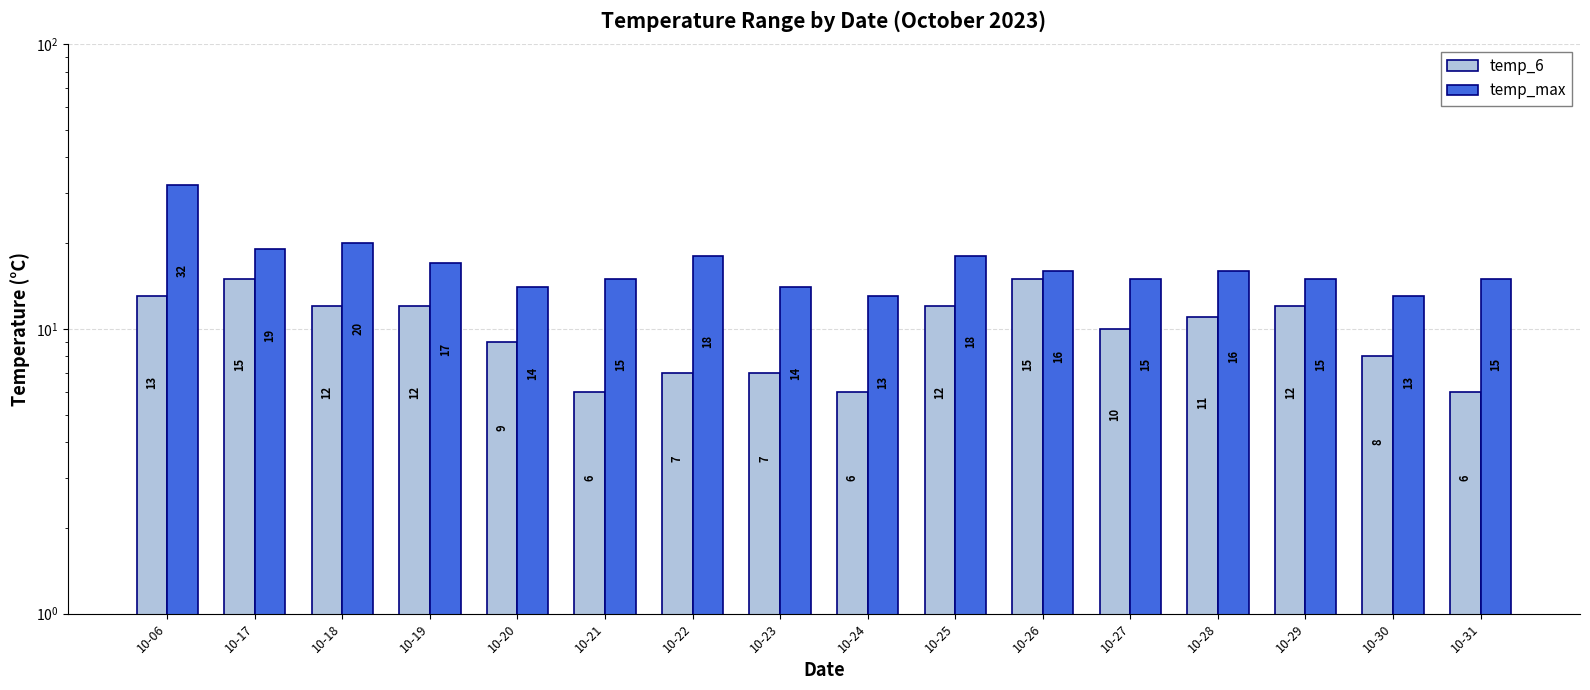

Is it true that temp_max equals 28 at 10-18?

False